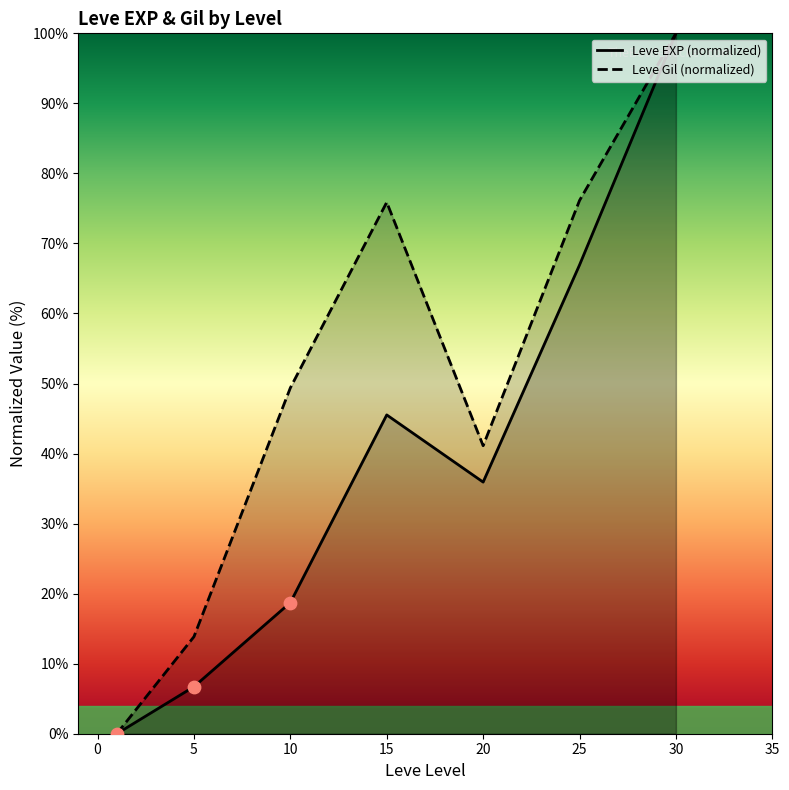

Which series reaches the minimum Y coordinate?

Leve EXP (normalized)